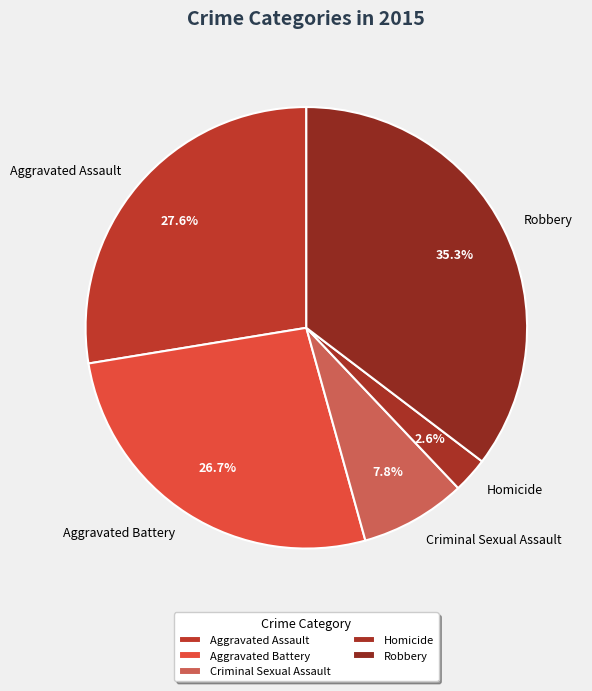

What is the ratio of the value at Aggravated Assault to the value at Aggravated Battery?

1.0